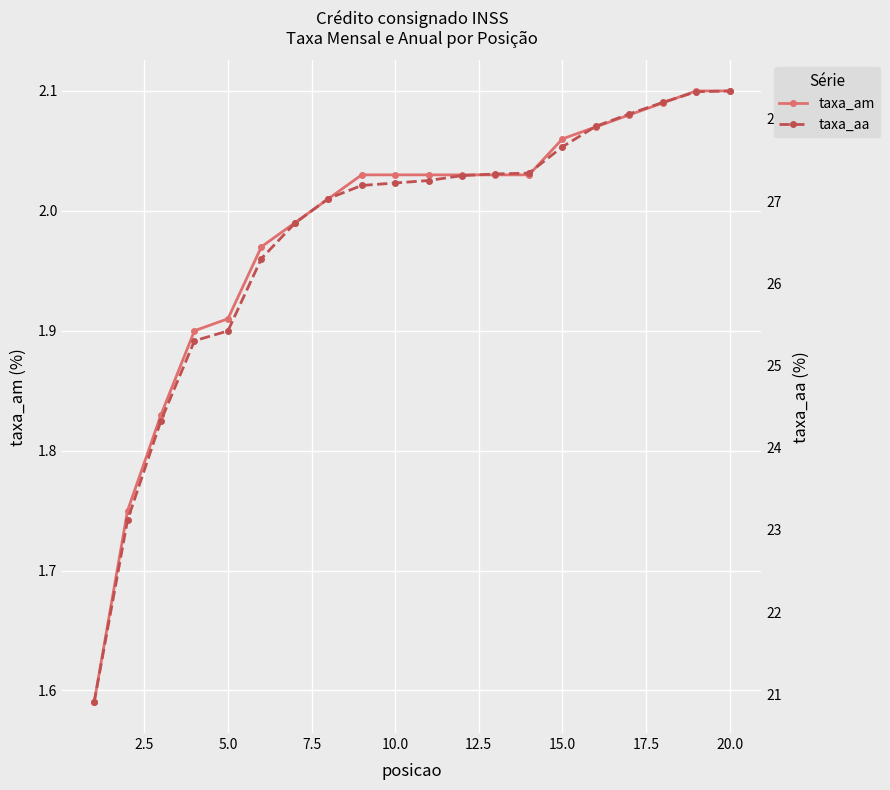

True or false: taxa_aa and taxa_am intersect in this chart.

False